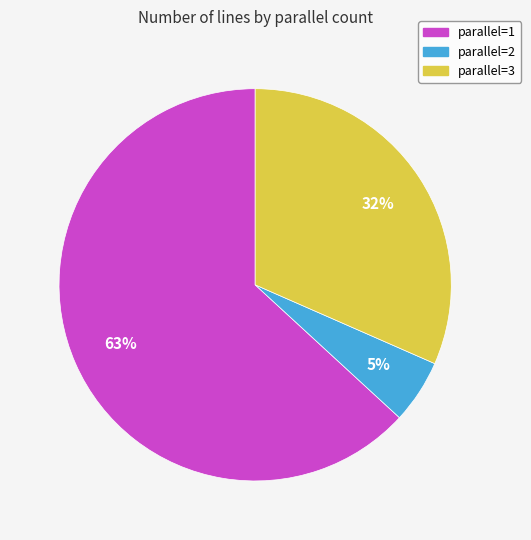

Does parallel=1 account for over 50% of the chart?

Yes